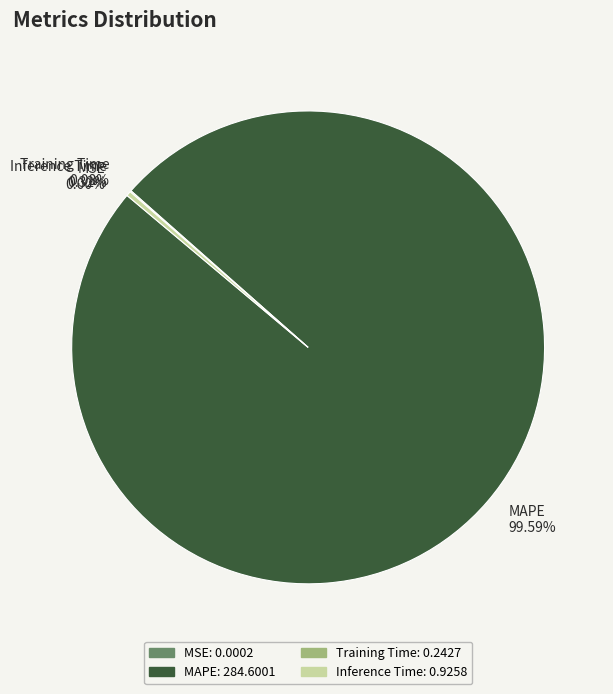

To the nearest percent, what is the average slice percentage?

25%